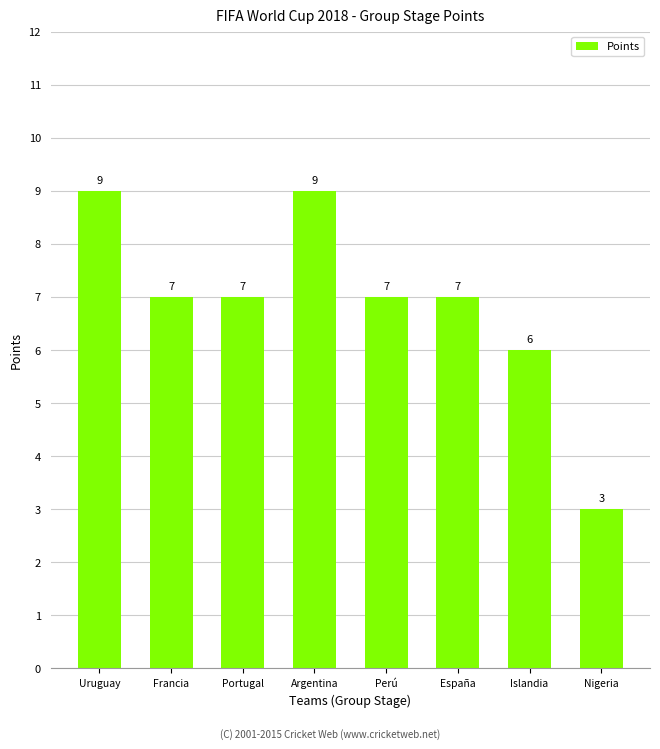

Reading right to left, extract all data points from this chart.

Nigeria=3	Islandia=6	España=7	Perú=7	Argentina=9	Portugal=7	Francia=7	Uruguay=9